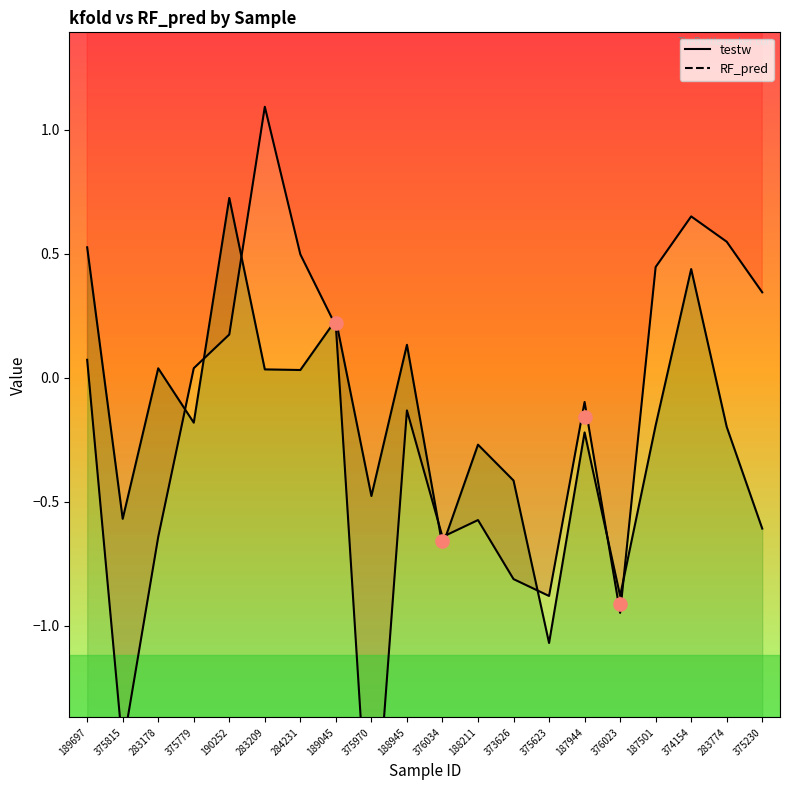

Which series reaches the minimum Y coordinate?

testw_line